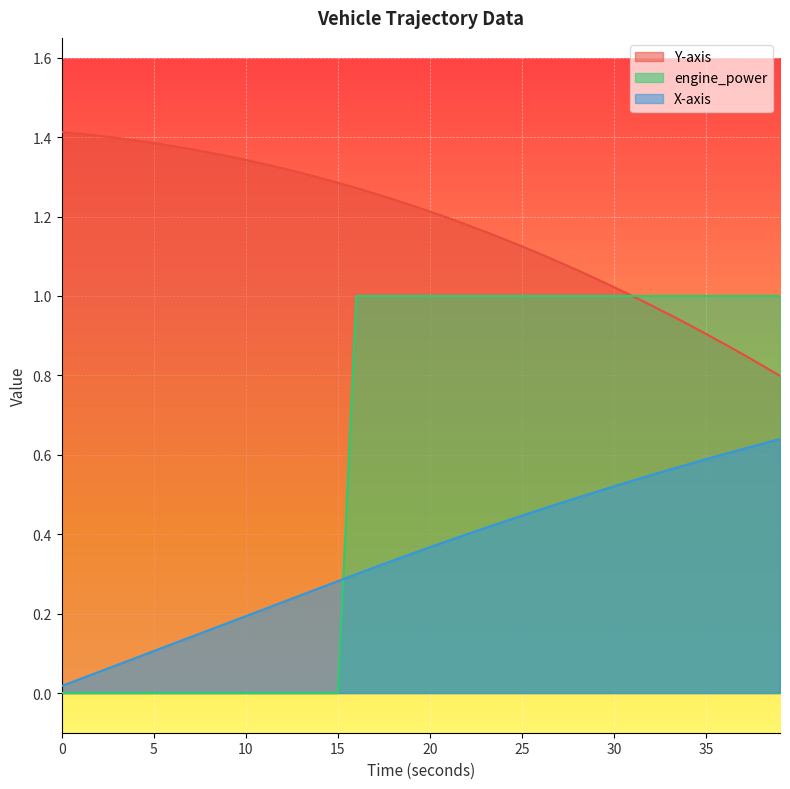

Which series has the widest spread of values?

engine_power